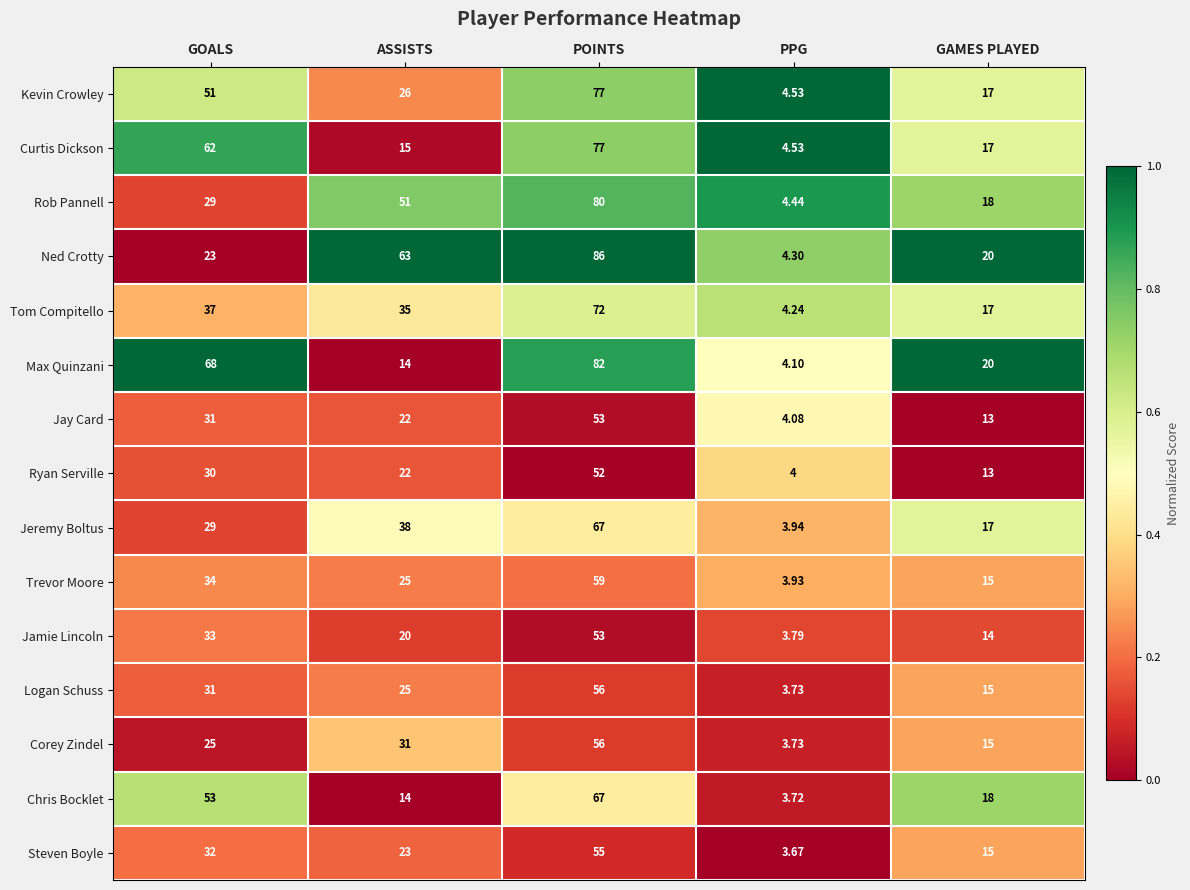

List the labels in order of Rob Pannell value, smallest first.

PPG, GAMES PLAYED, GOALS, ASSISTS, POINTS